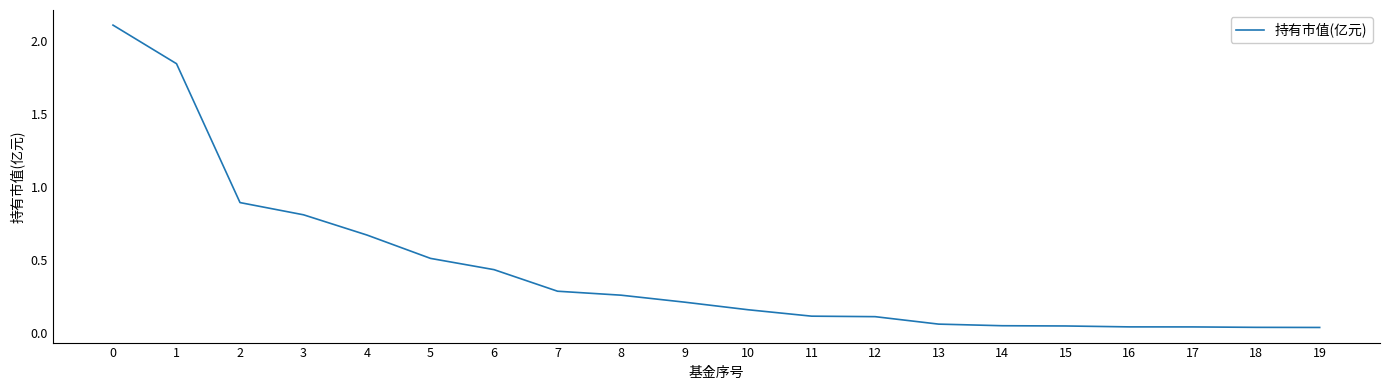

What is the greatest value displayed?

2.1